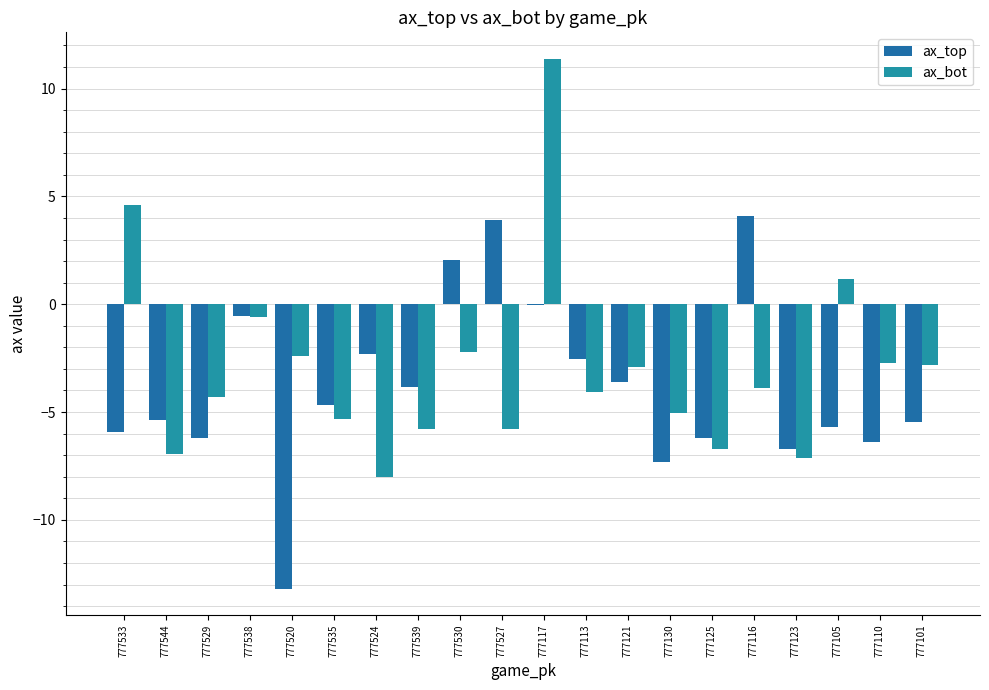

List the series in order of their peak value, highest first.

ax_bot, ax_top